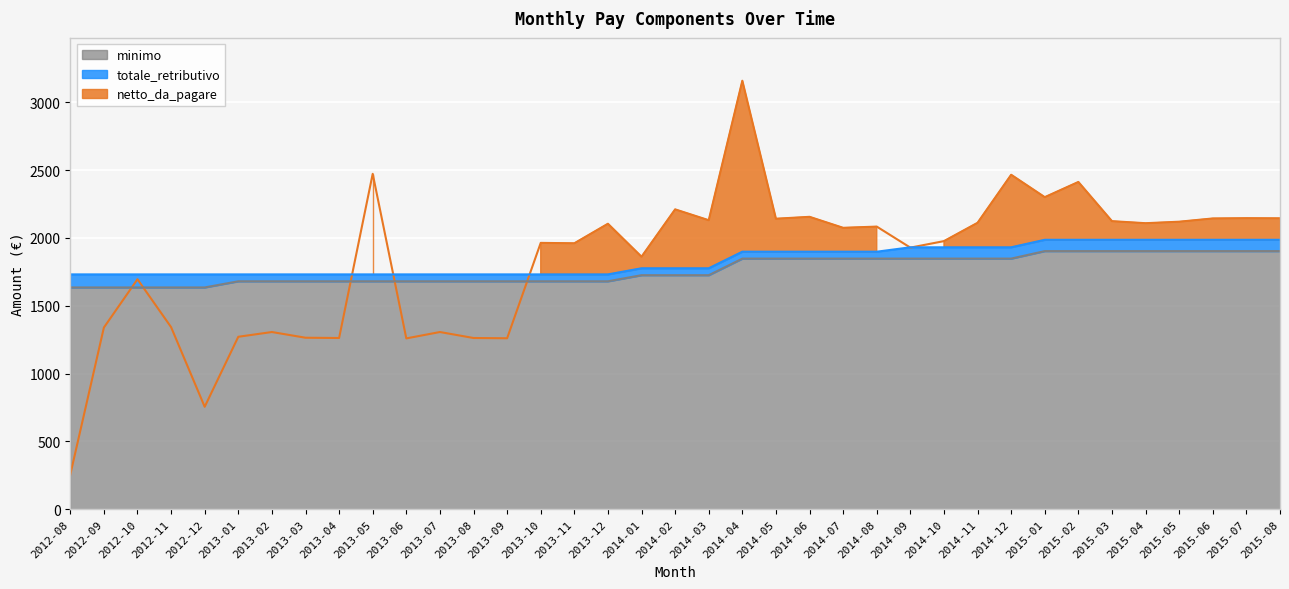

Between 2015-08 and 2012-09, which is larger?

2015-08